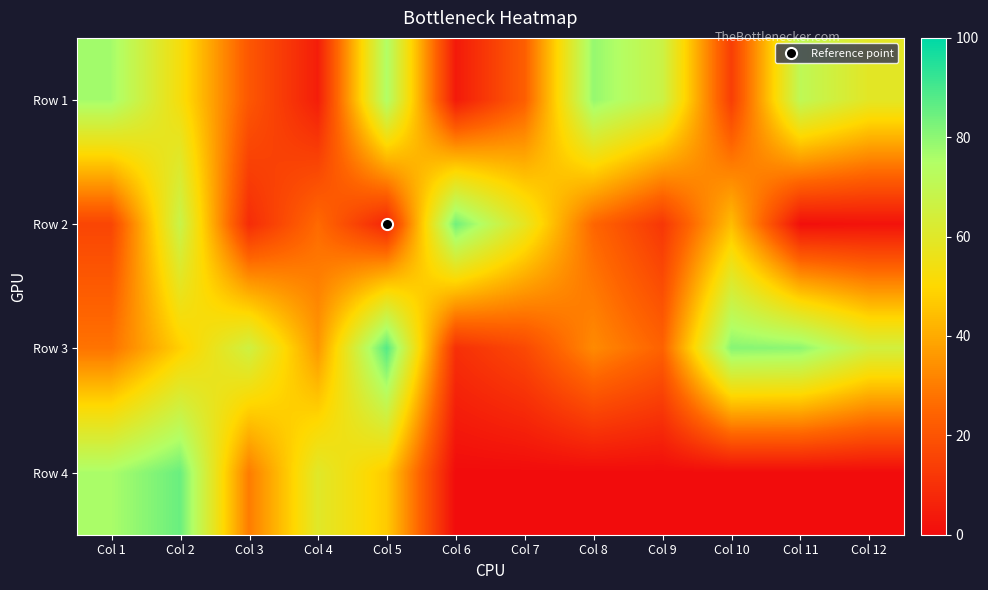

At Col 5, list the series in order from largest to smallest.

Row 3, Row 1, Row 4, Row 2